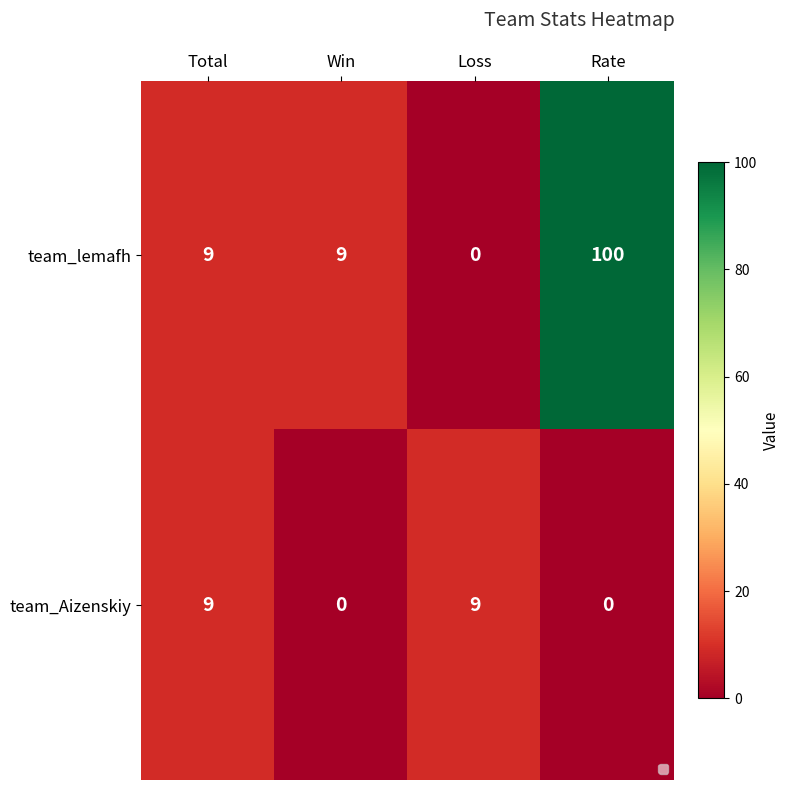

Reading right to left, what are all the values shown in this chart?

team_lemafh: Rate=100	Loss=0	Win=9	Total=9
team_Aizenskiy: Rate=0	Loss=9	Win=0	Total=9